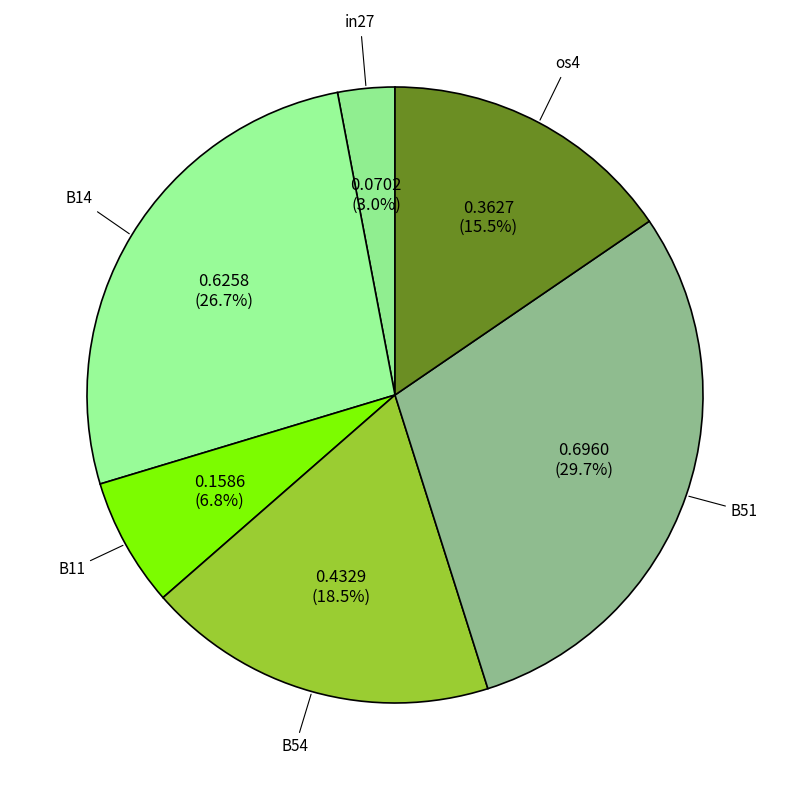

How many segments does this pie chart have?

6